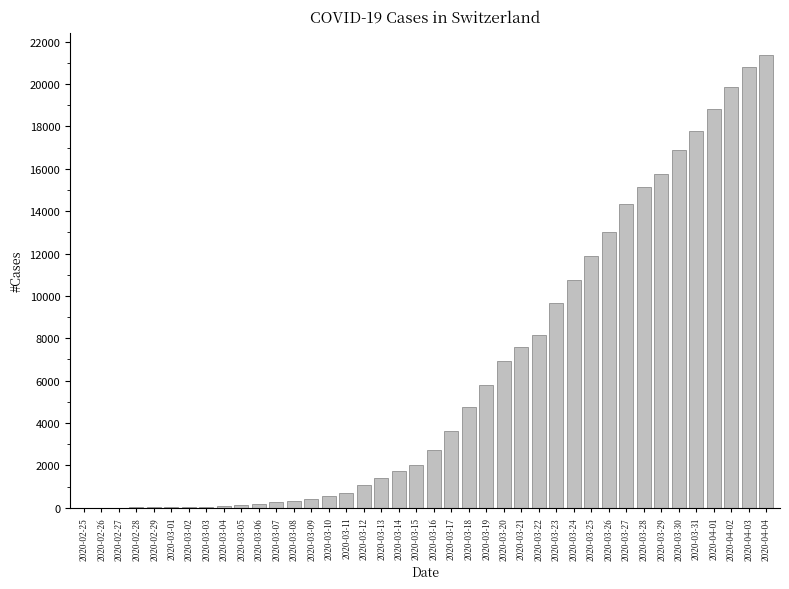

What is the sum of all values?

254665